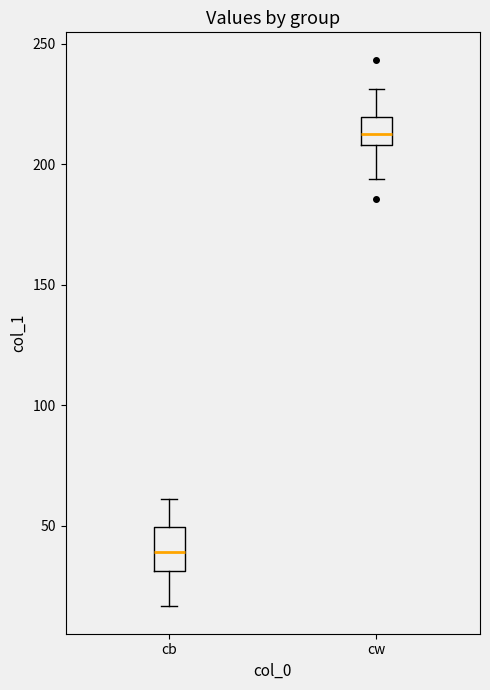

Where does the lower whisker of the box for cb end on the y-axis? The values are not printed on the chart, so give them approximately, as read against the axis.

15